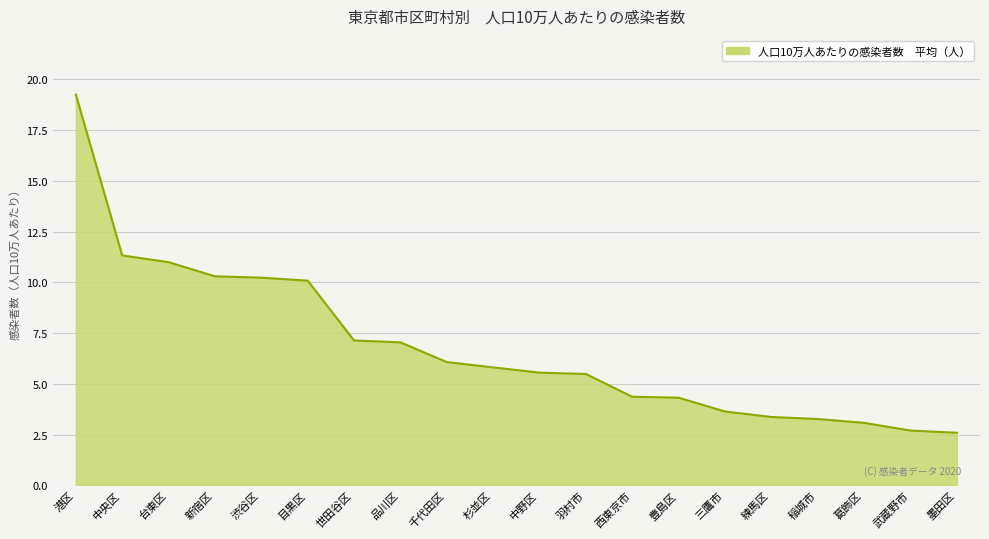

The chart shows a value of 3.9 at 世田谷区. True or false?

False